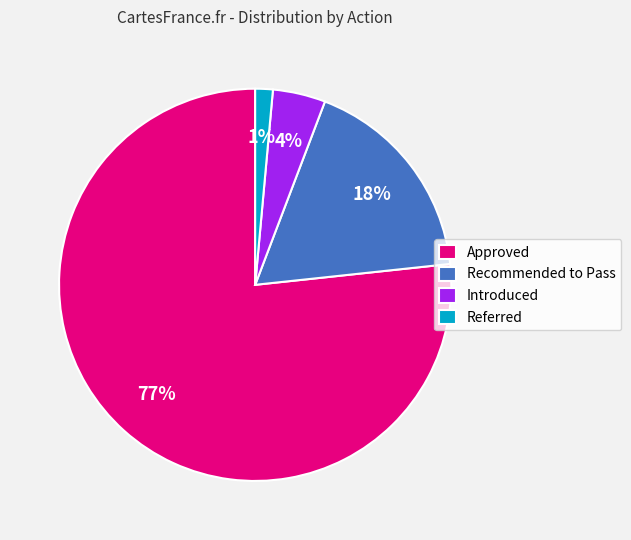

Which slice is the largest?

Approved